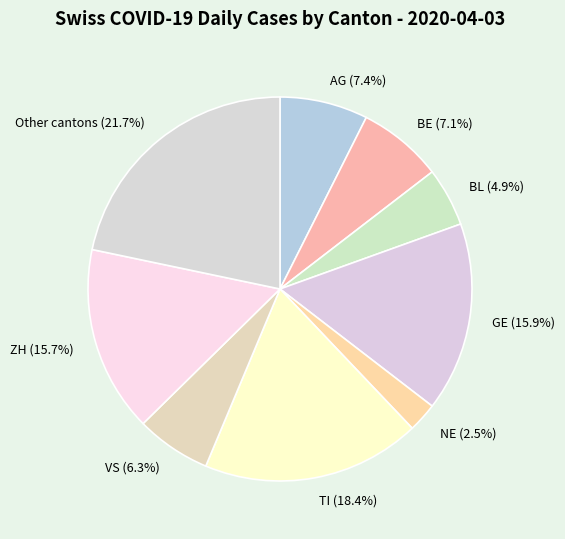

How much of the chart is everything except GE?

84.1%